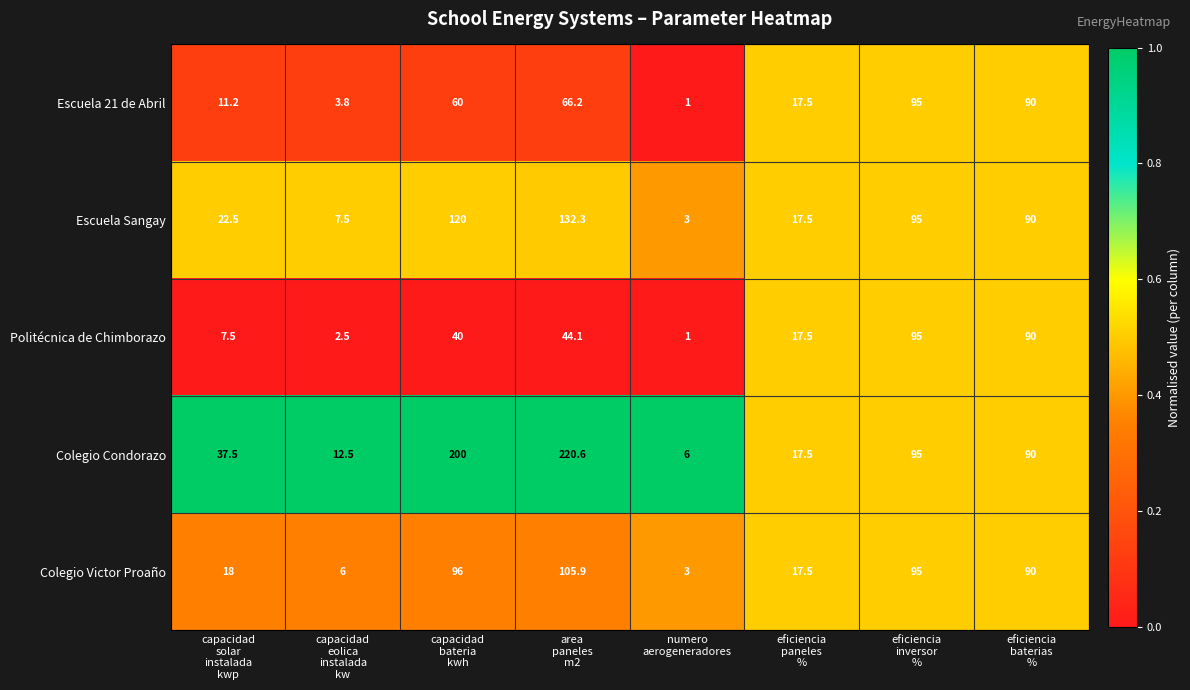

Which series has the widest spread of values?

Colegio Condorazo